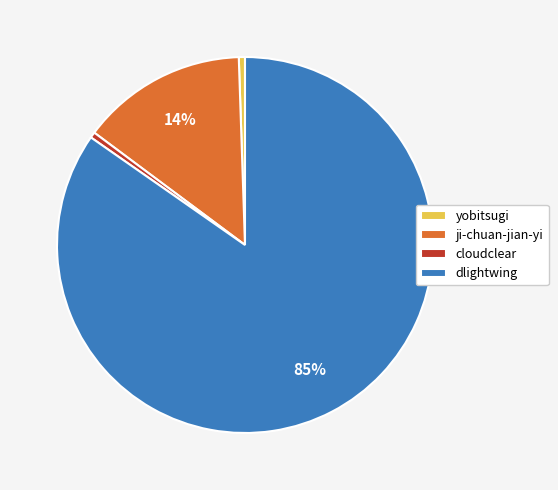

To the nearest percent, what portion does yobitsugi represent?

1%